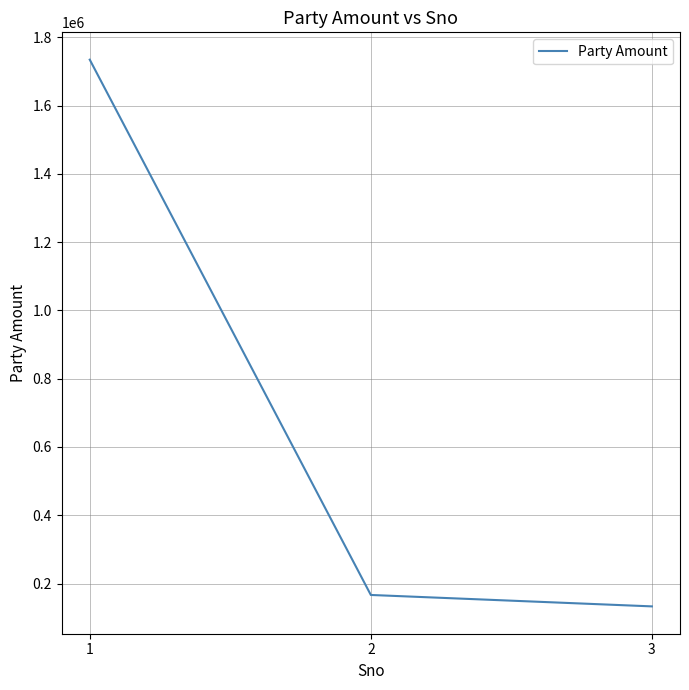

The value at 2 is 166528. True or false?

True